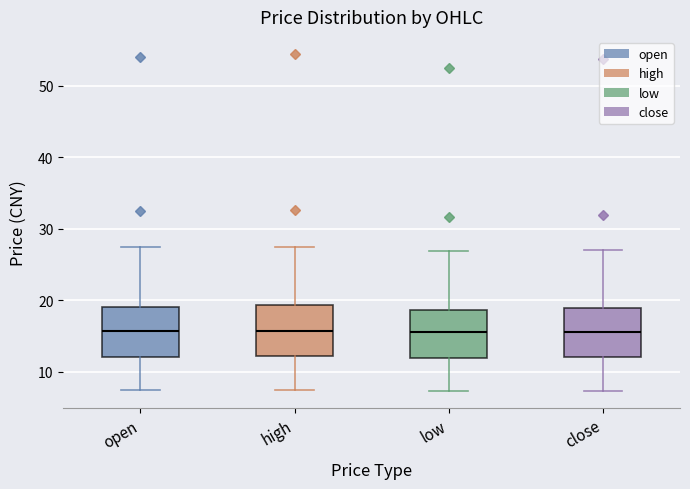

Where is the upper edge of the box for high on the y-axis? The values are not printed on the chart, so give them approximately, as read against the axis.

19